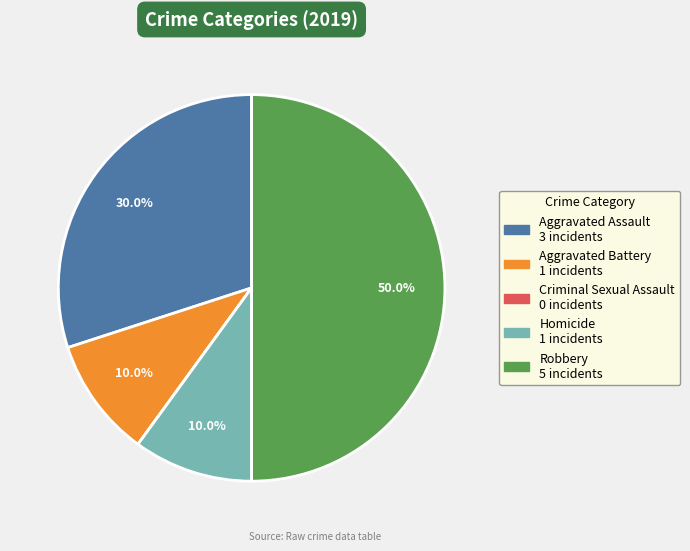

Does Aggravated Assault account for over 50% of the chart?

No